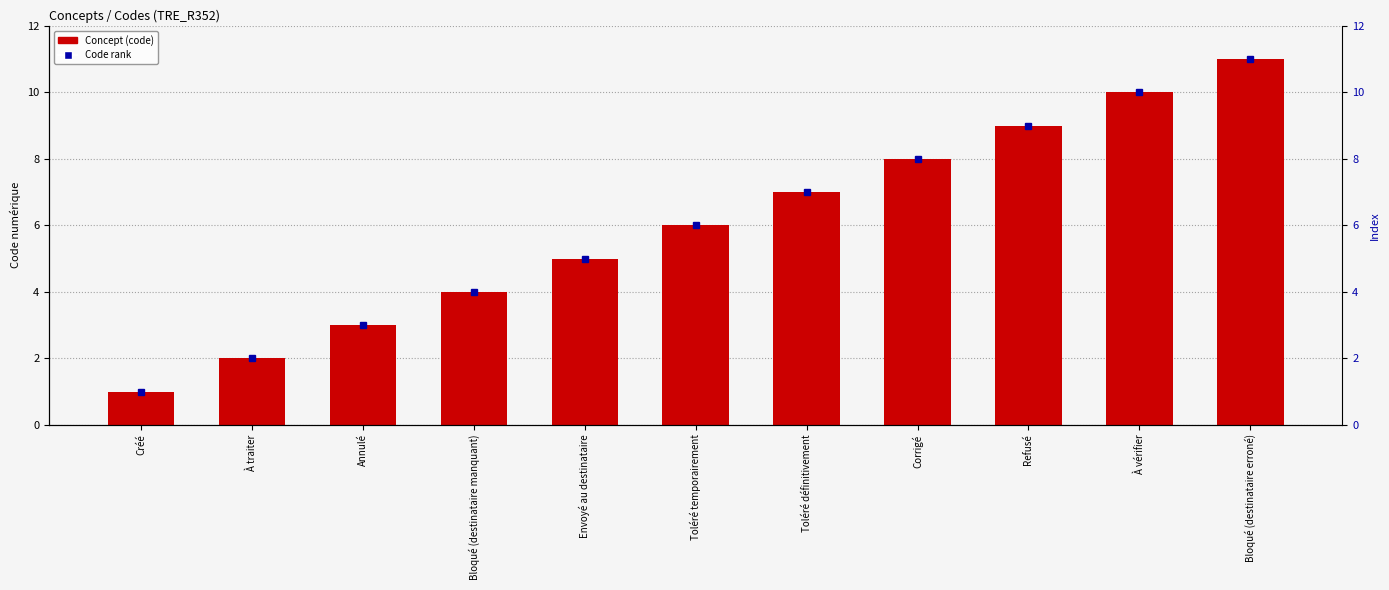

What is the minimum value shown in the chart?

1